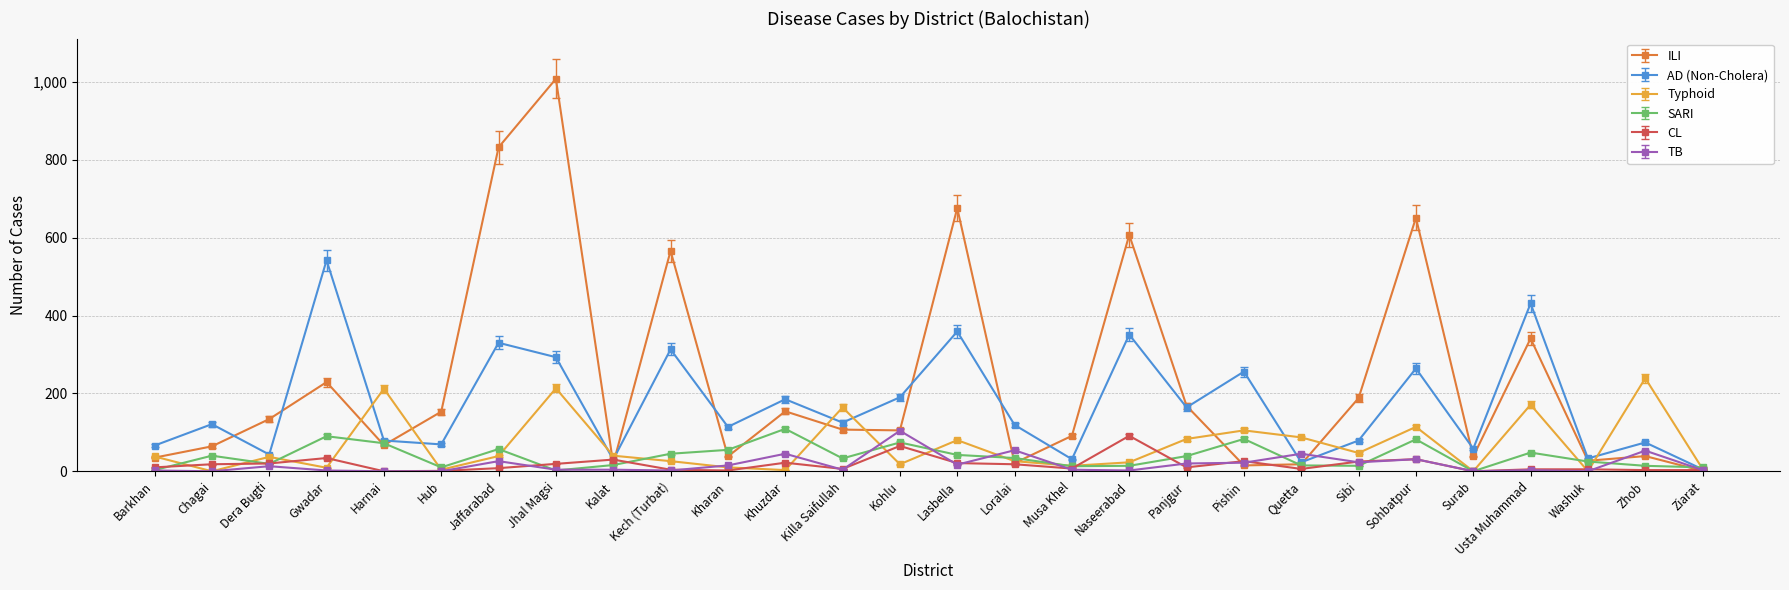

The value of Typhoid at Lasbella is 80. True or false?

True